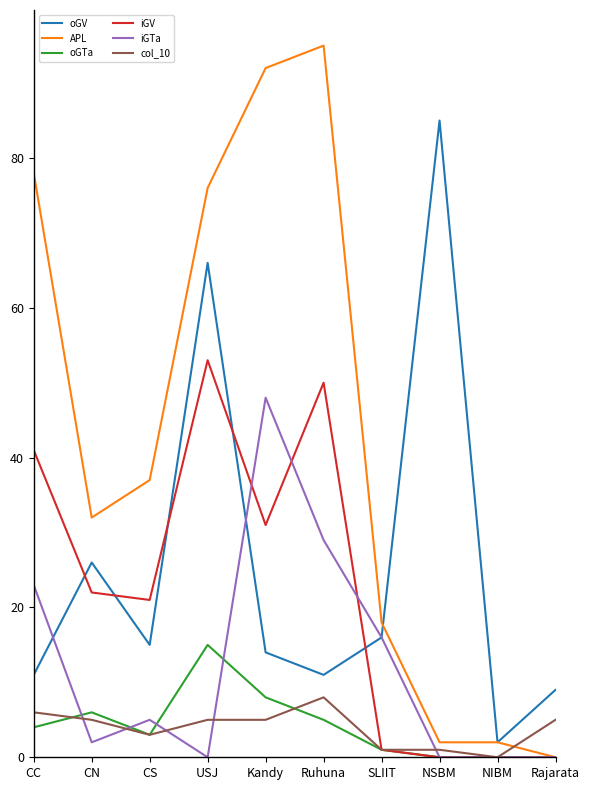

What are all the series names shown in the legend?

oGV, APL, oGTa, iGV, iGTa, col_10